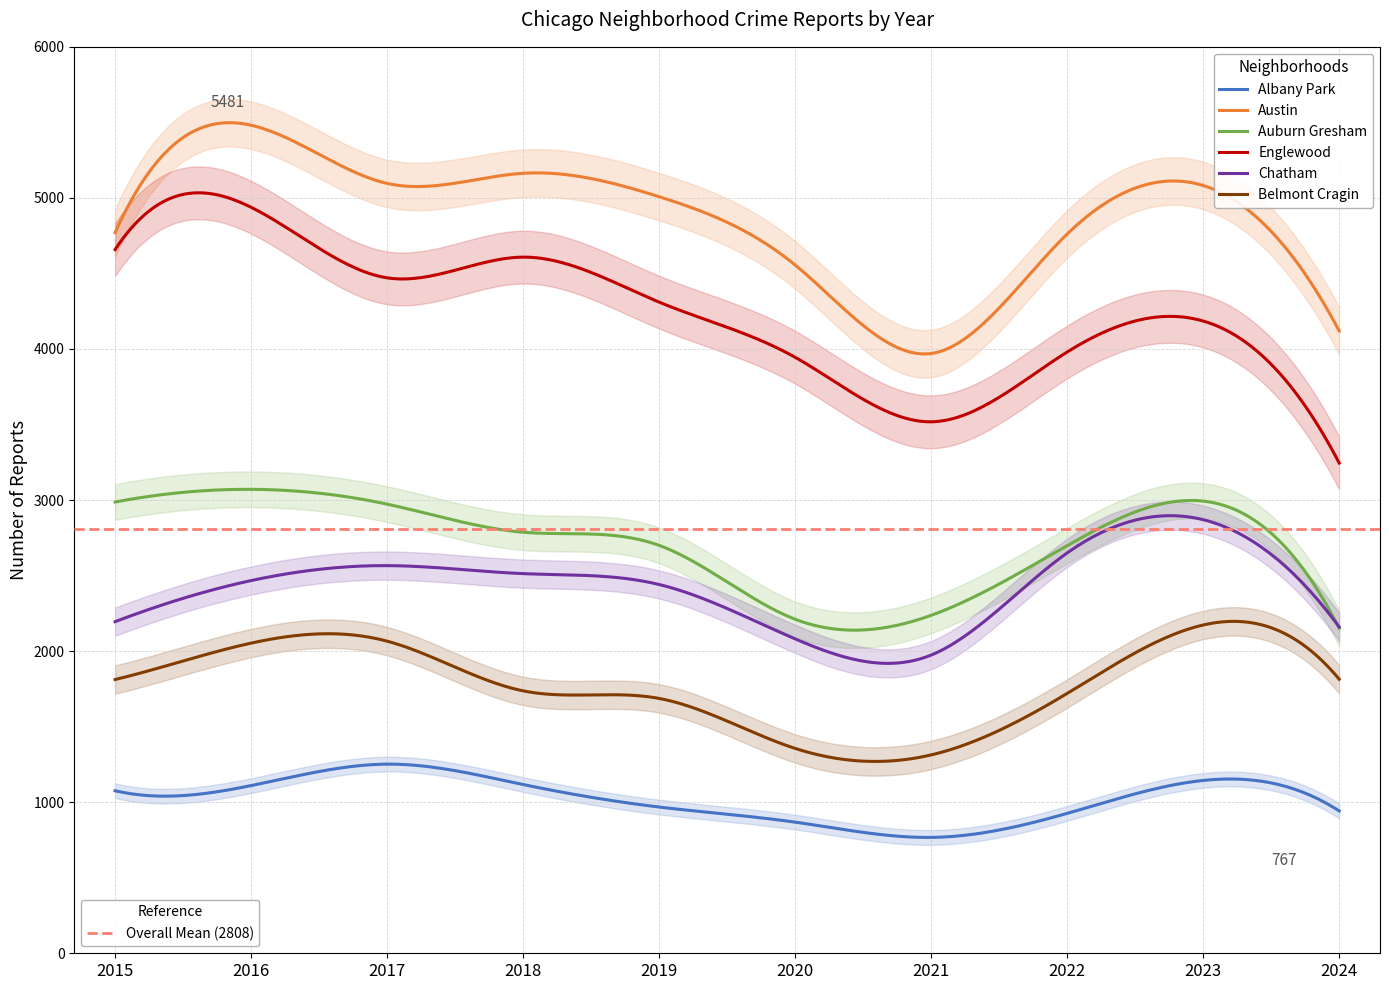

Count the number of categories in the chart.

10